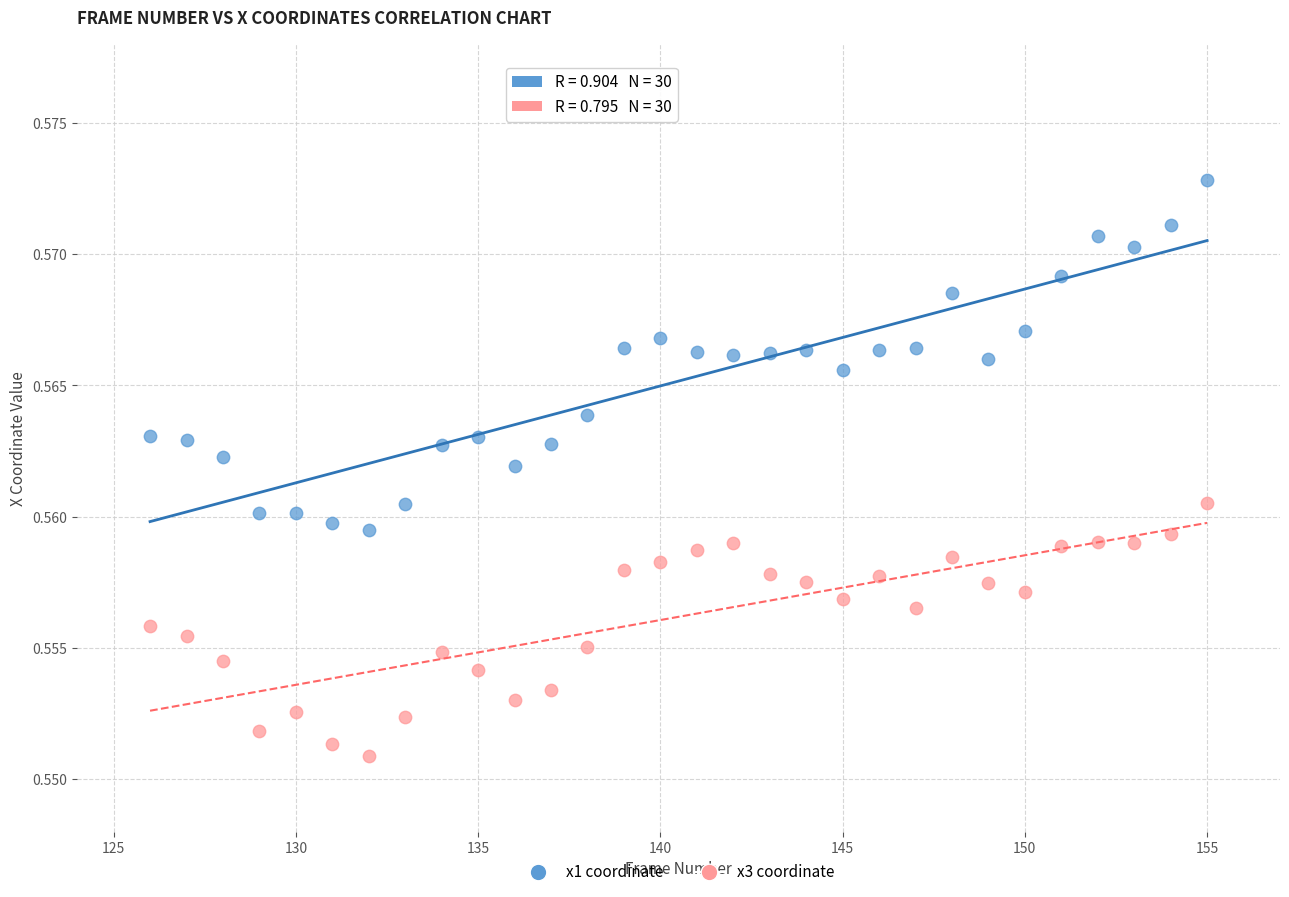

Which series has the widest spread of Y values?

x1 coordinate